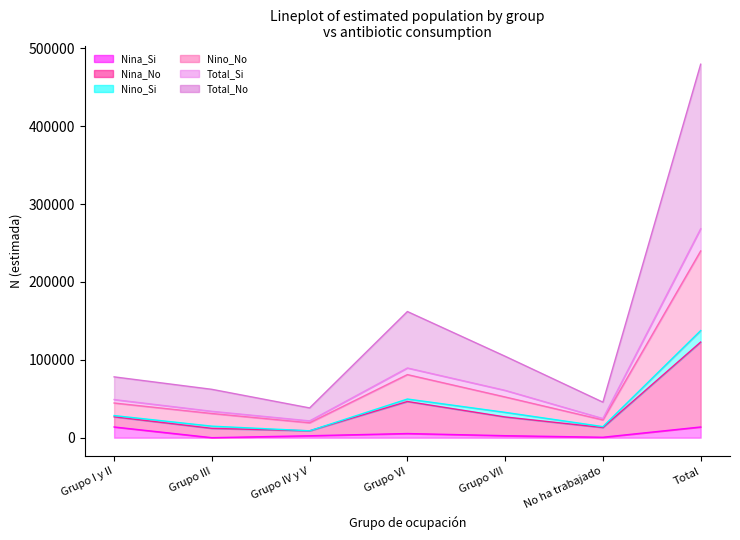

Read the Nino_No value at Total.

239855